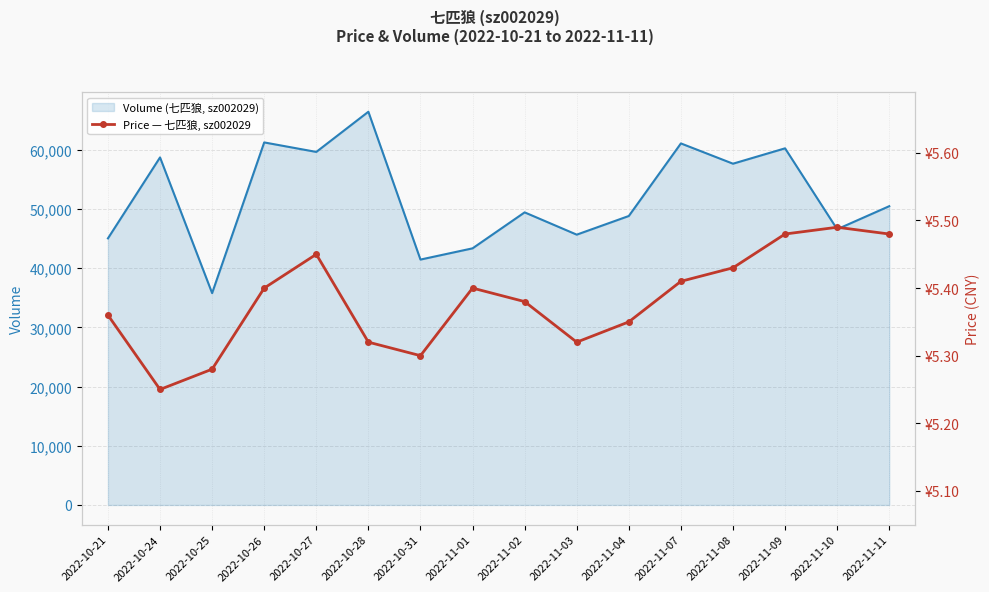

What is the sum of the volume line values at 2022-10-25 and 2022-11-01?

79140.0